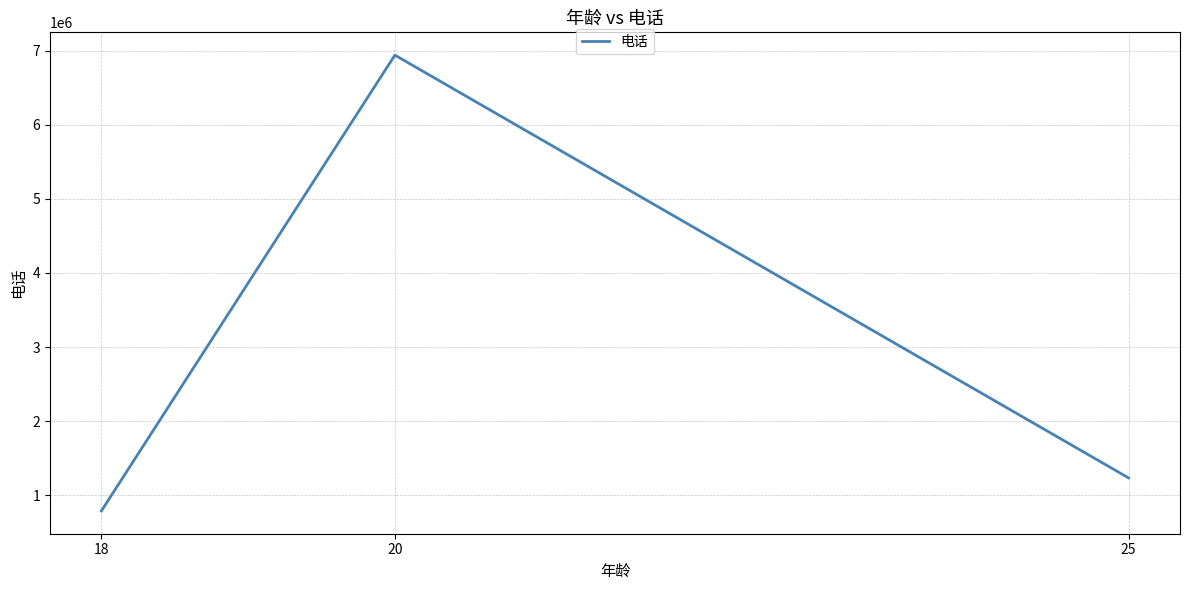

Rank the categories by value from lowest to highest.

18, 25, 20